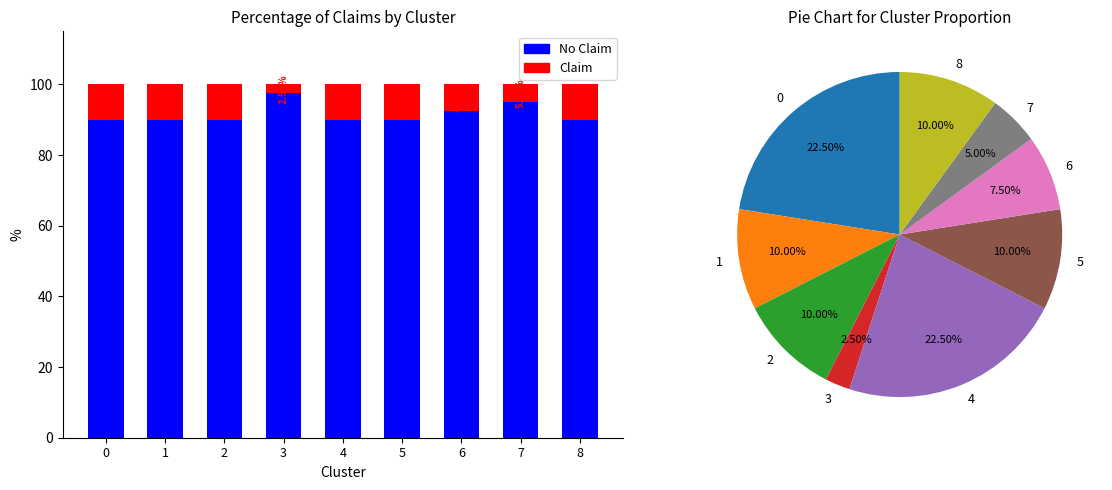

Is it true that Claim equals 7.5 at 6?

True